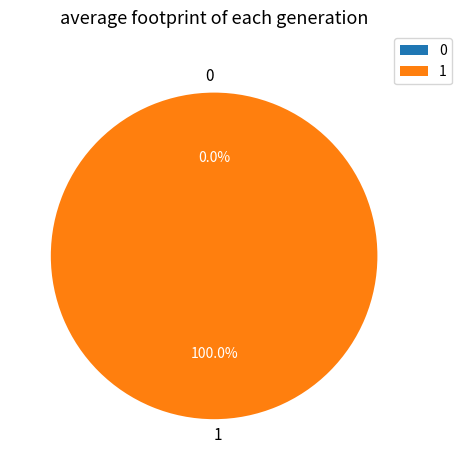

Count the number of slices in the pie.

2